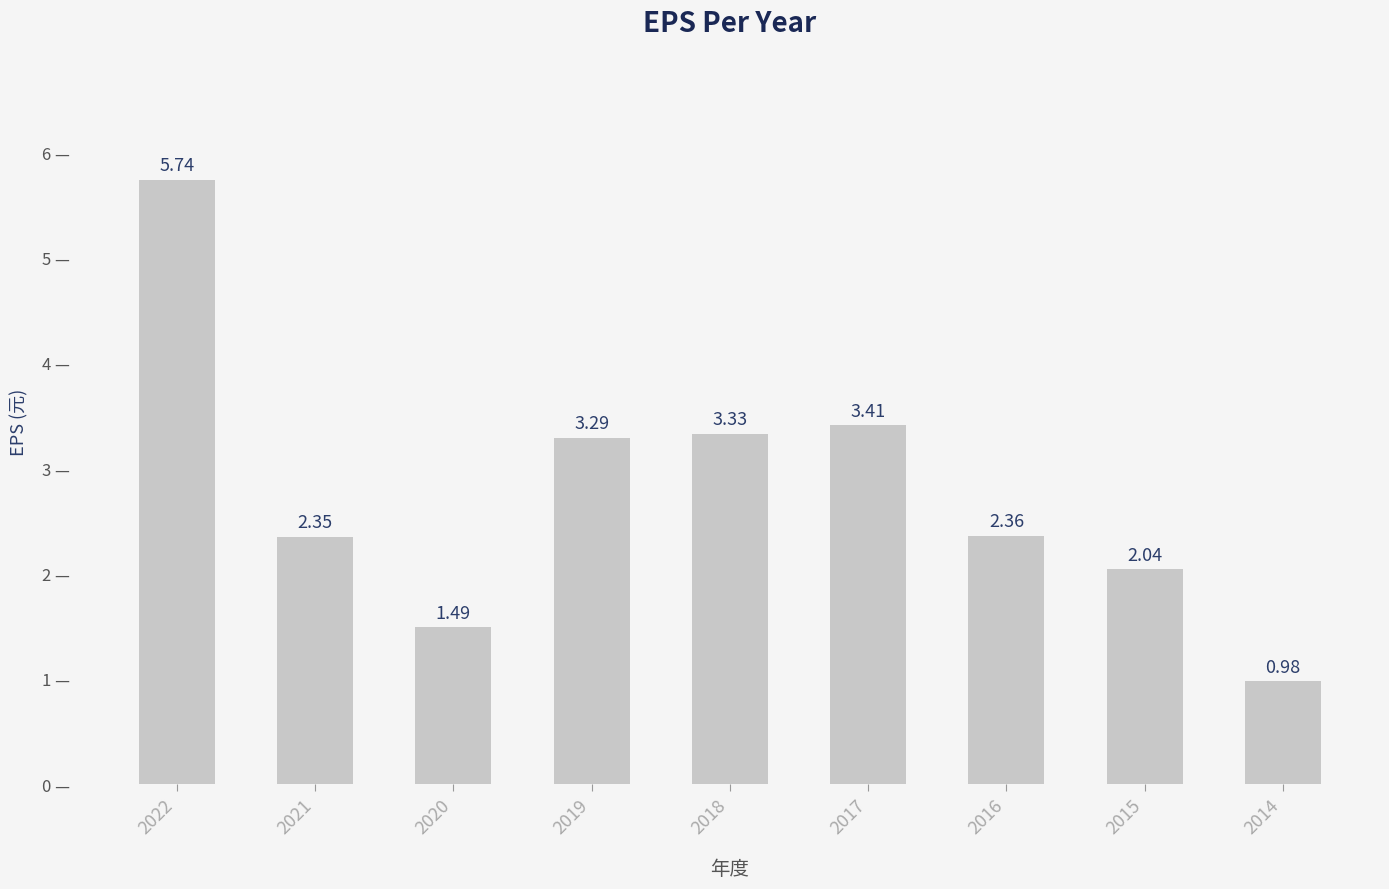

What is the change in value from 2019 to 2014?

-2.3